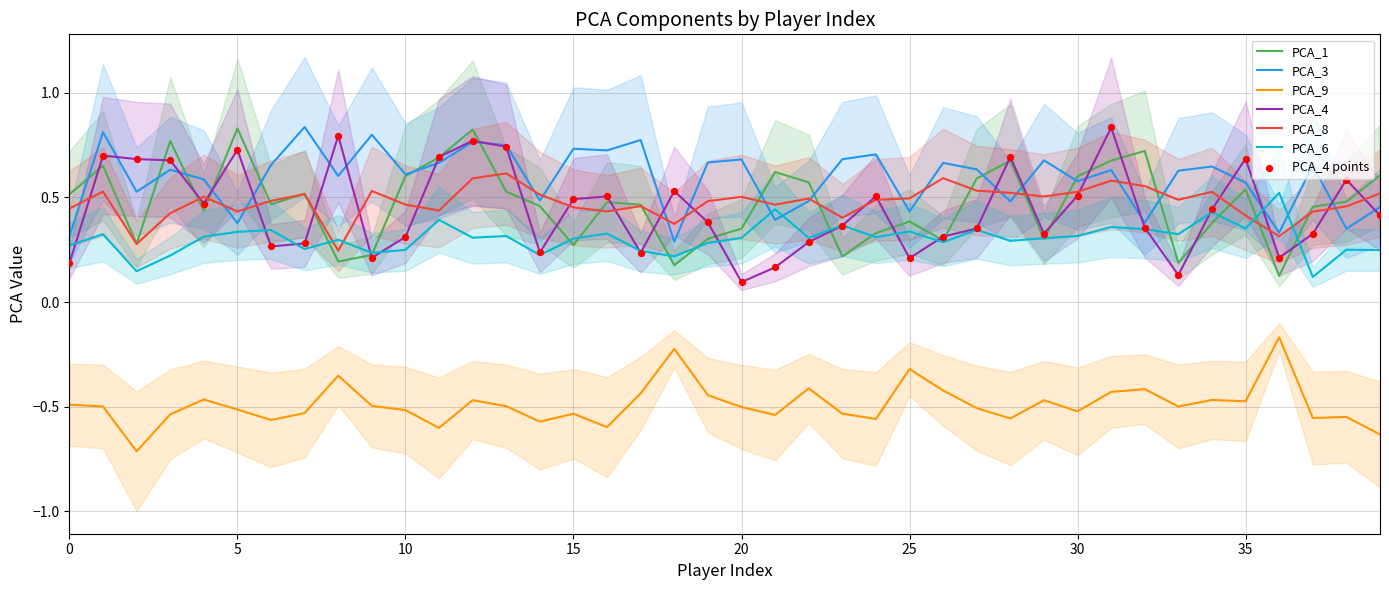

Which series has the largest total across all categories?

PCA_3